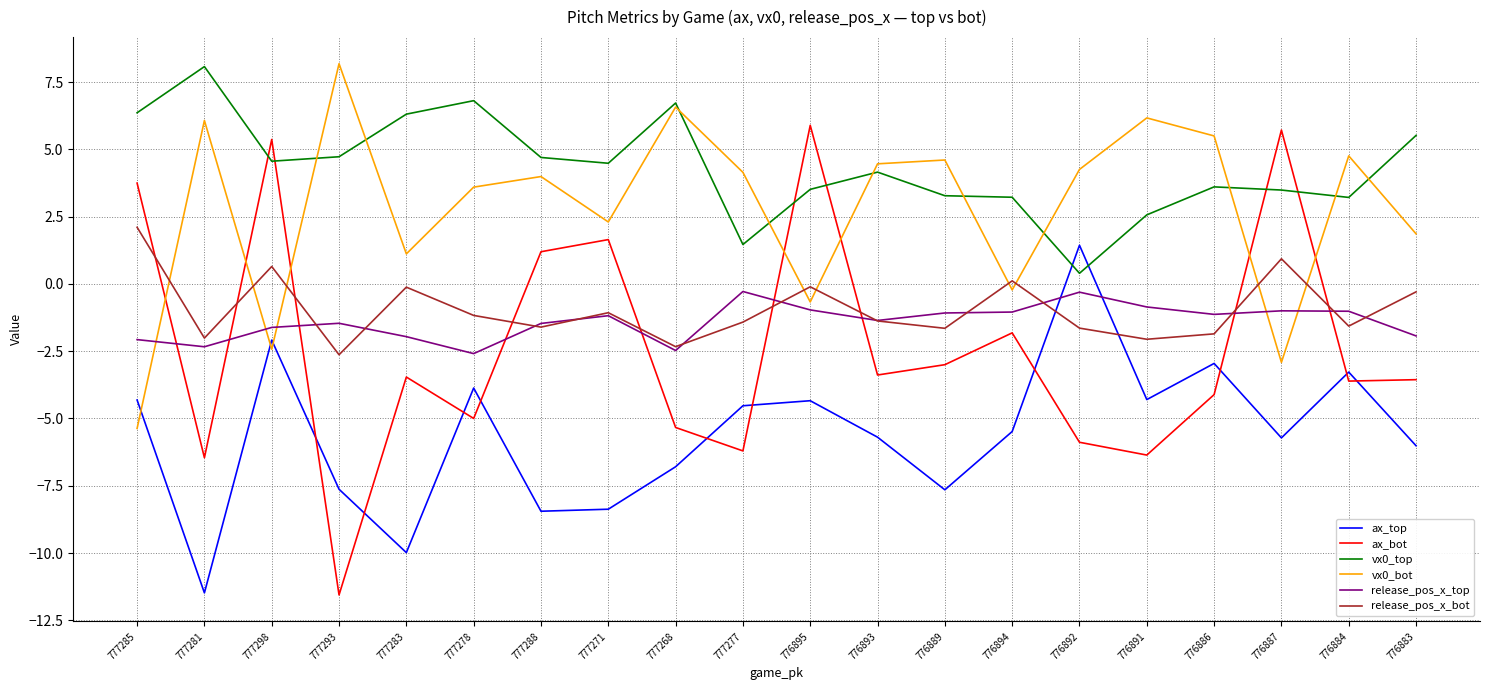

What is the smallest value displayed?

-11.6